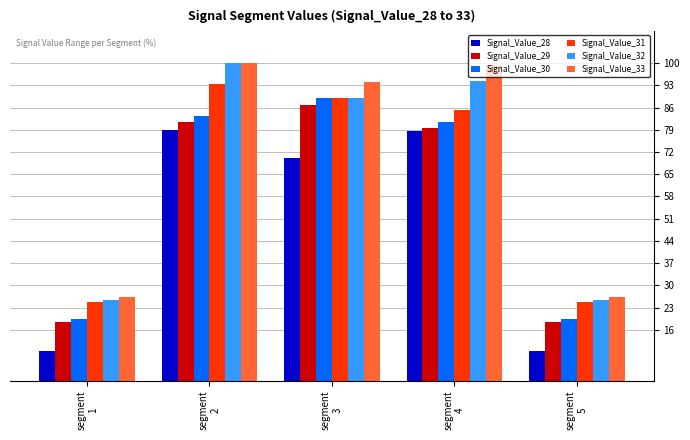

How many groups of bars are there?

5